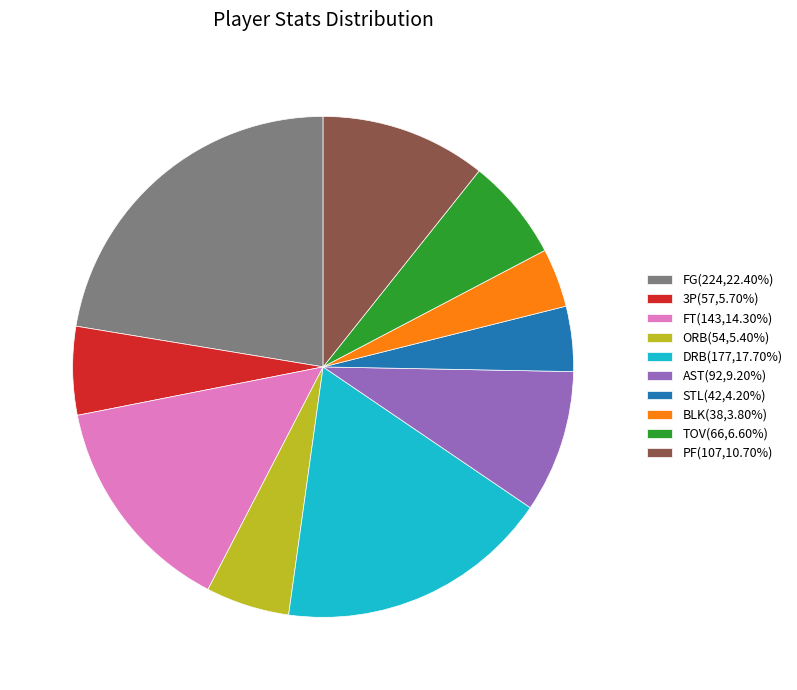

The FG slice represents 33% of the pie. True or false?

False